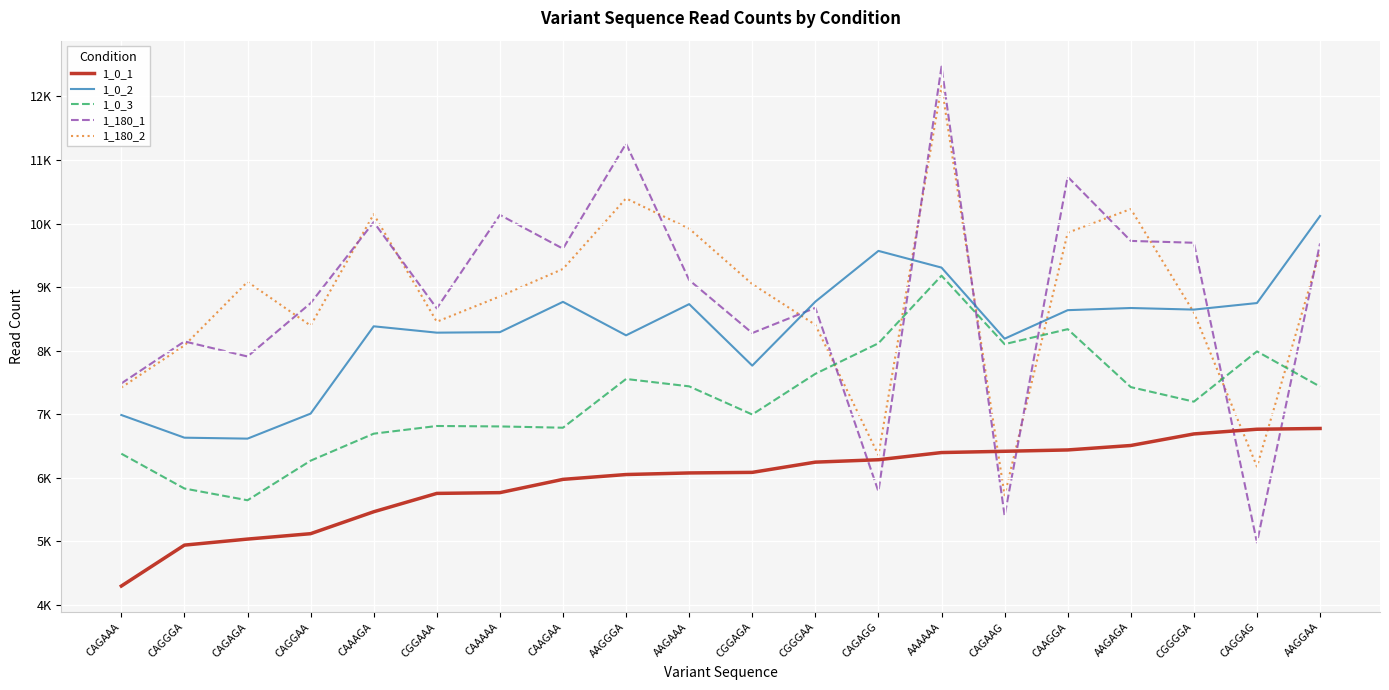

What is the greatest value displayed?

12470